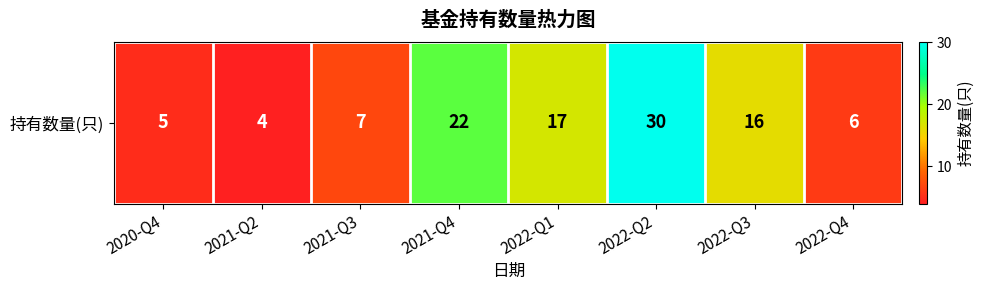

Where does the data first go above 16?

2021-Q4